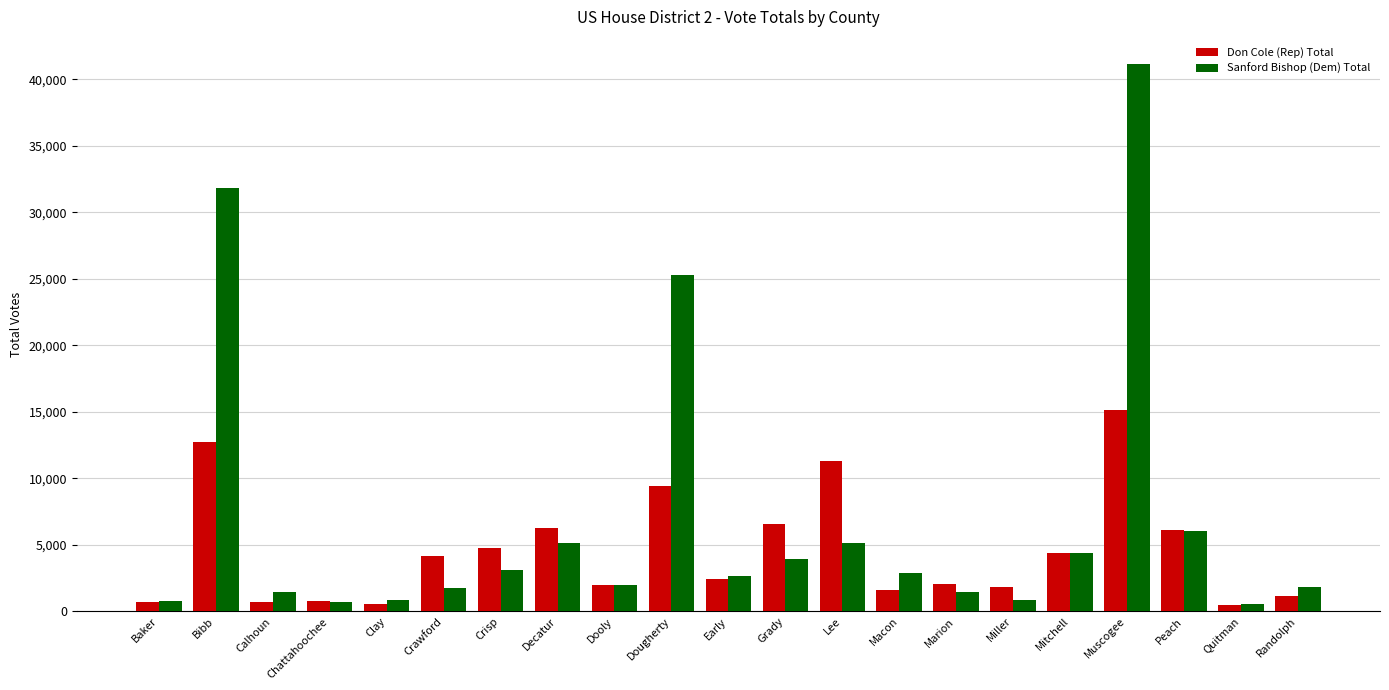

What is the lowest value of the Don Cole (Rep) Total series?

522